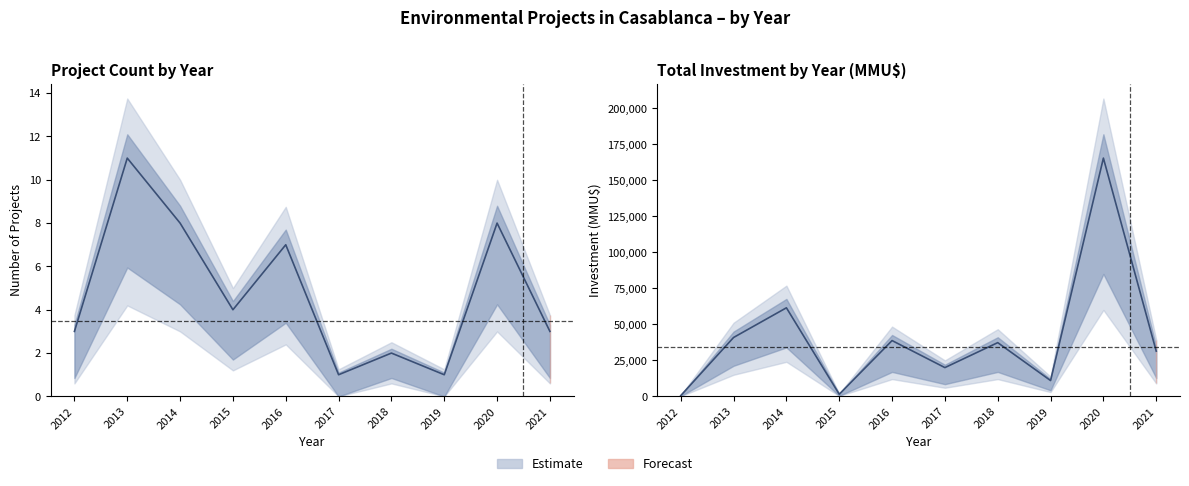

List the series in order of their peak value, lowest first.

Count, Investment (MMU$)